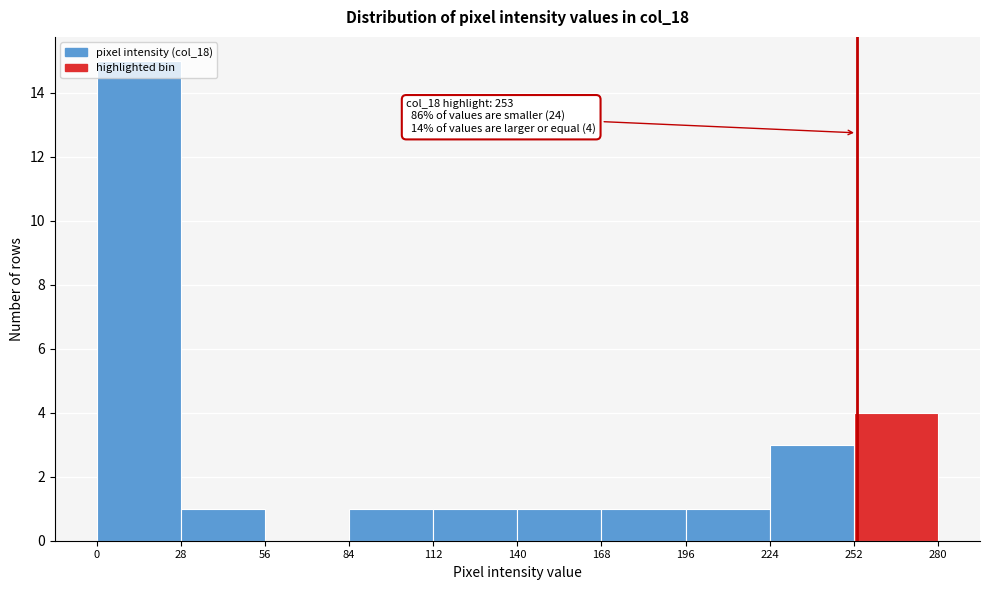

Over which range of the x-axis is the bar tallest?

0 to 28